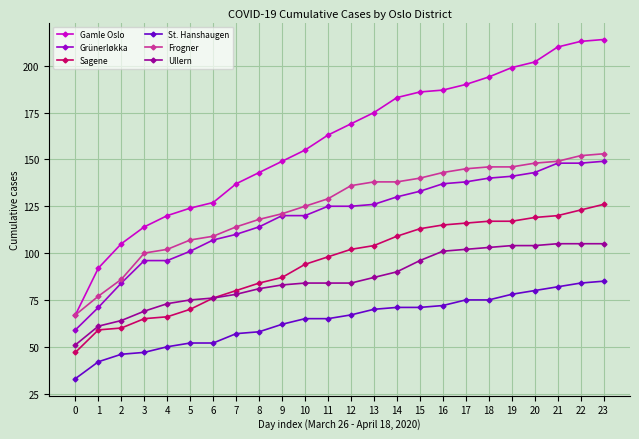

True or false: Ullern has a value of 52 at 15.

False